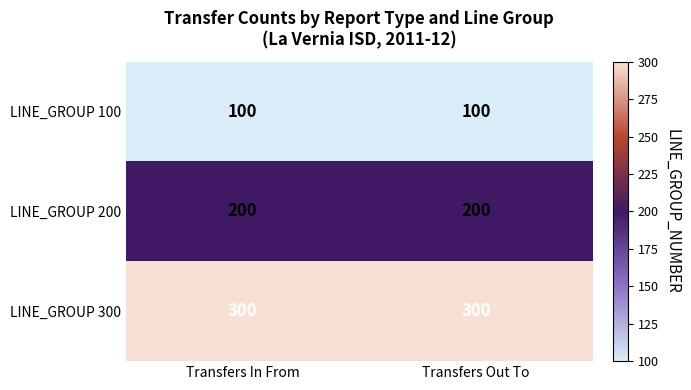

What is the maximum value shown in the chart?

300